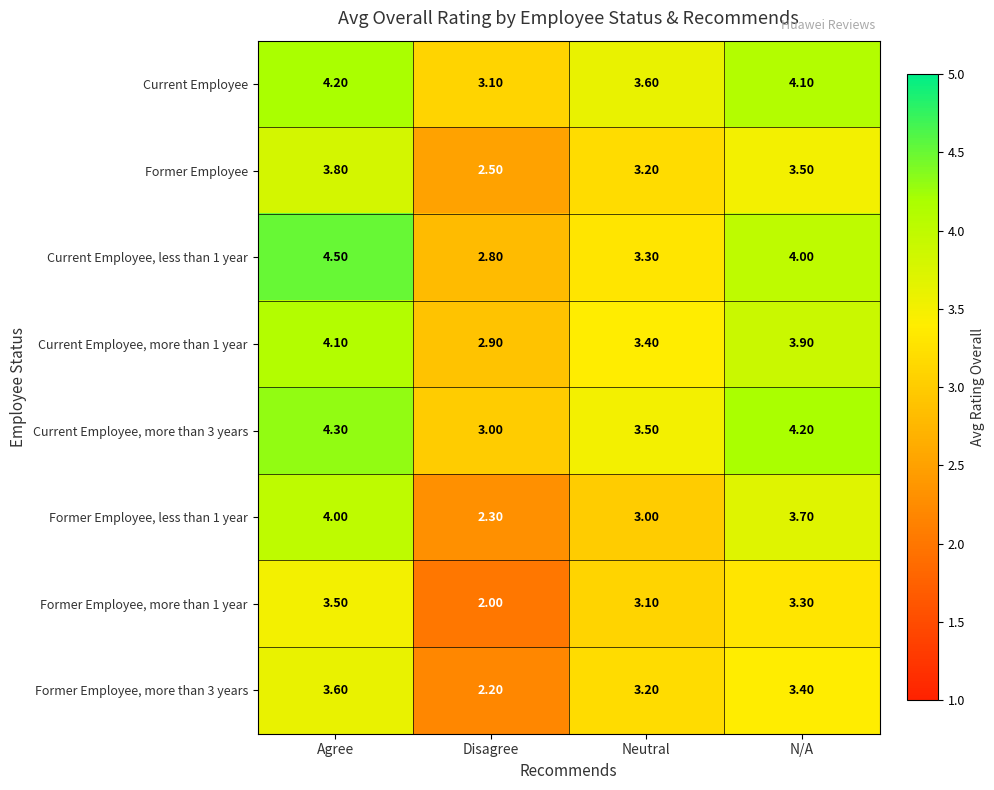

What is the minimum value shown in the chart?

2.0